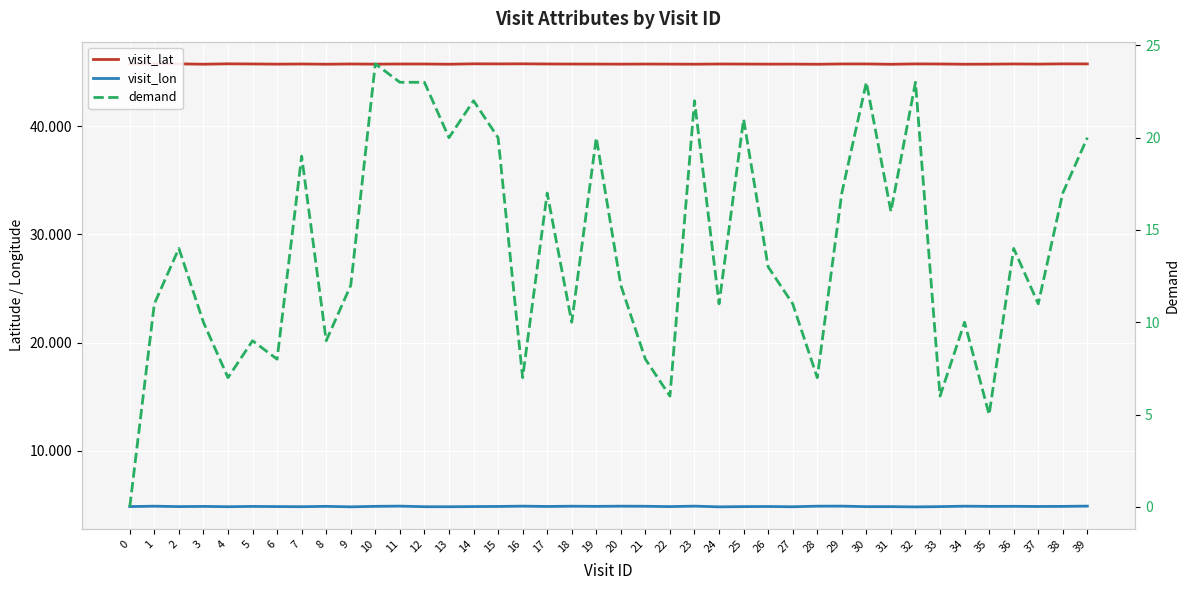

How many values in the demand series are below 13?

20